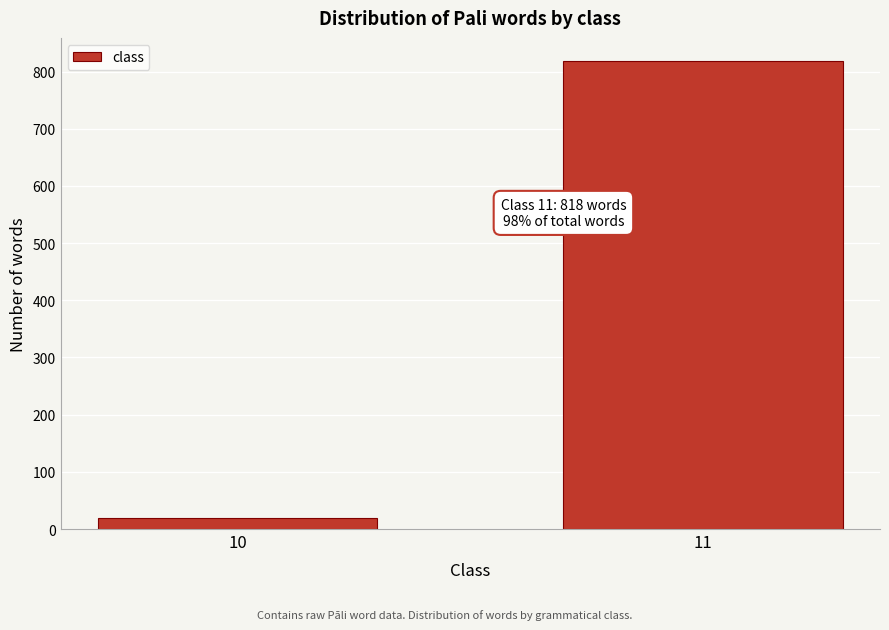

Reading right to left, extract all data points from this chart.

818	20